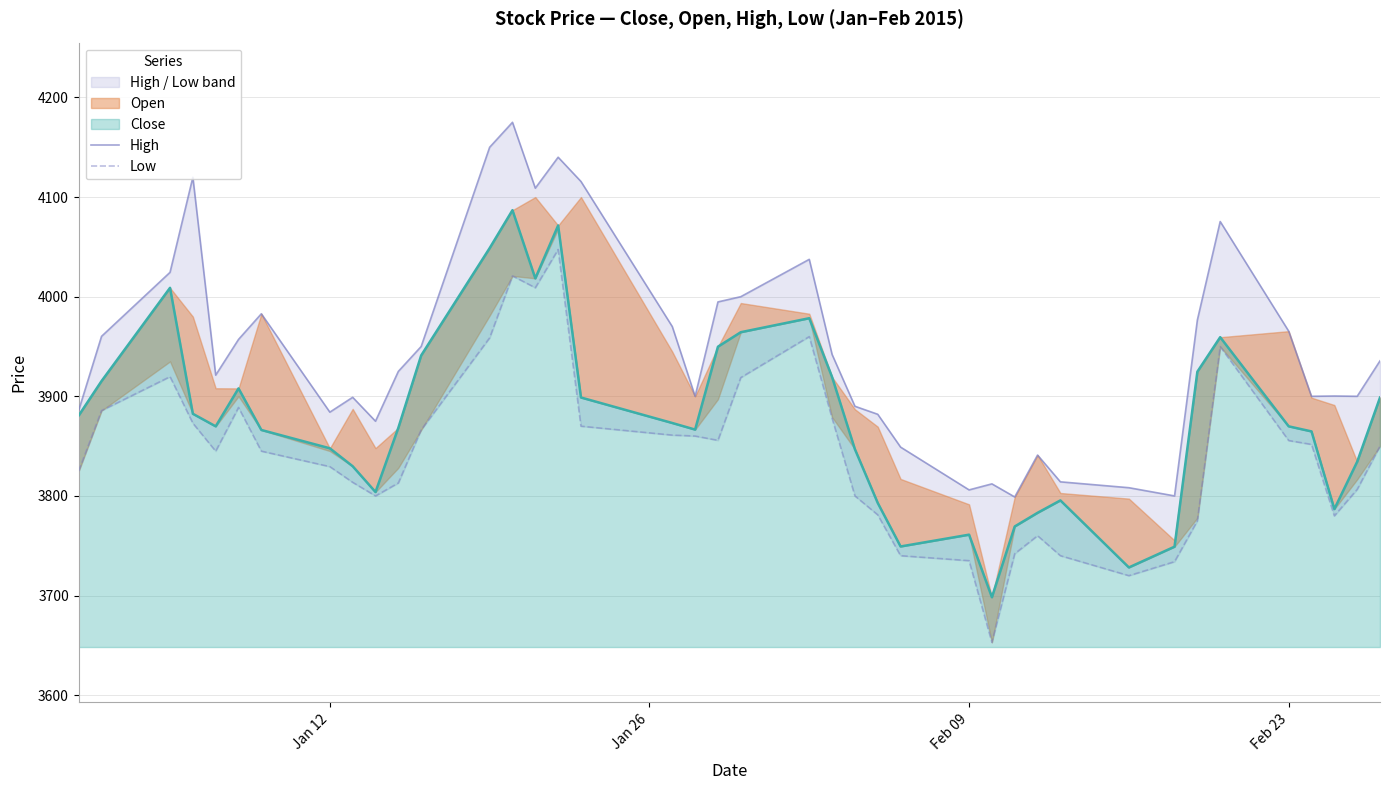

What is the difference between the maximum and minimum values in the Low series?

394.3